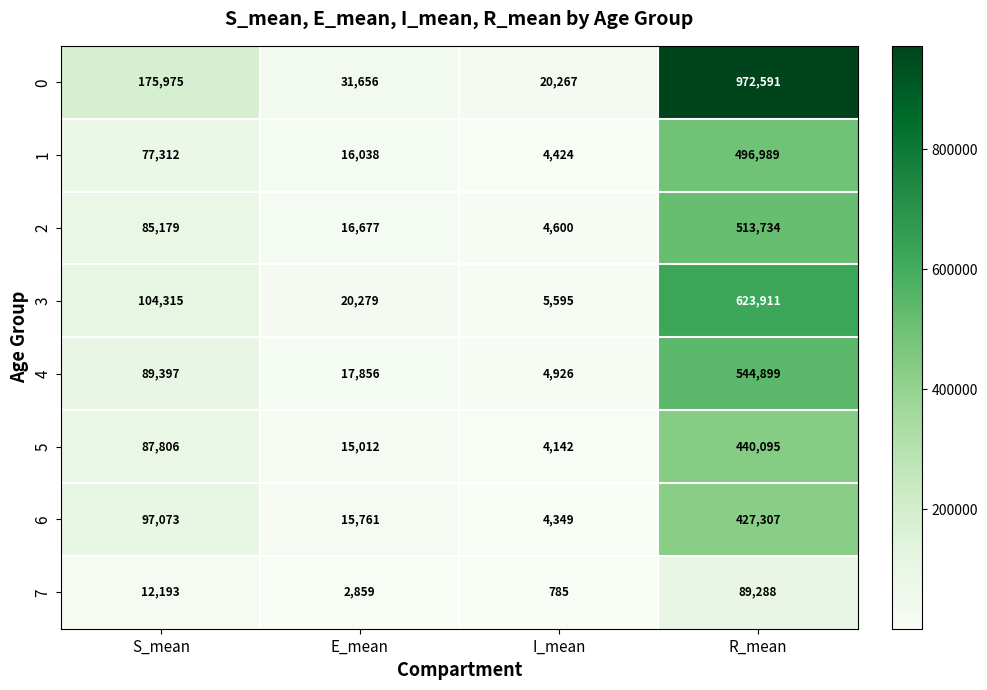

How many series are shown in this chart?

8